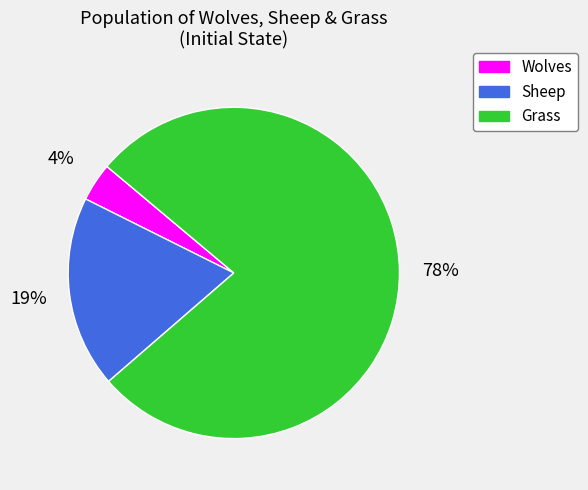

Count the number of slices in the pie.

3